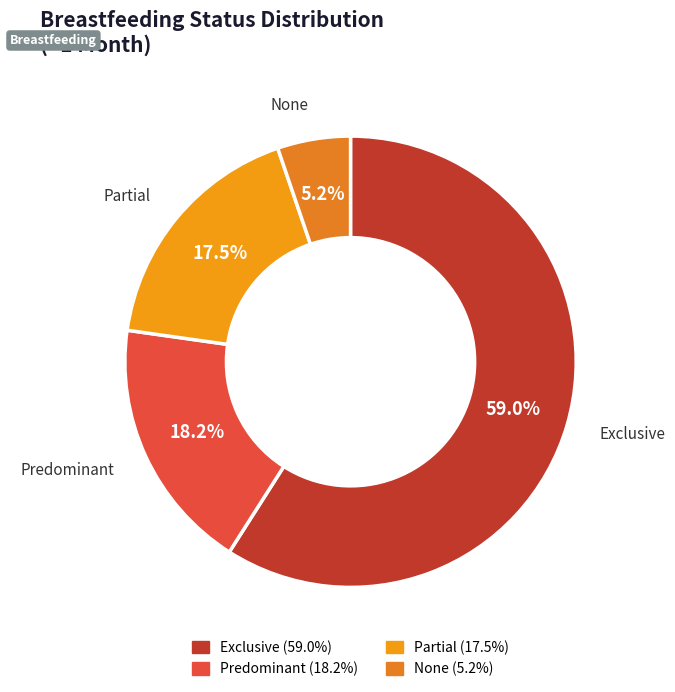

What is the smallest slice in the pie chart?

None